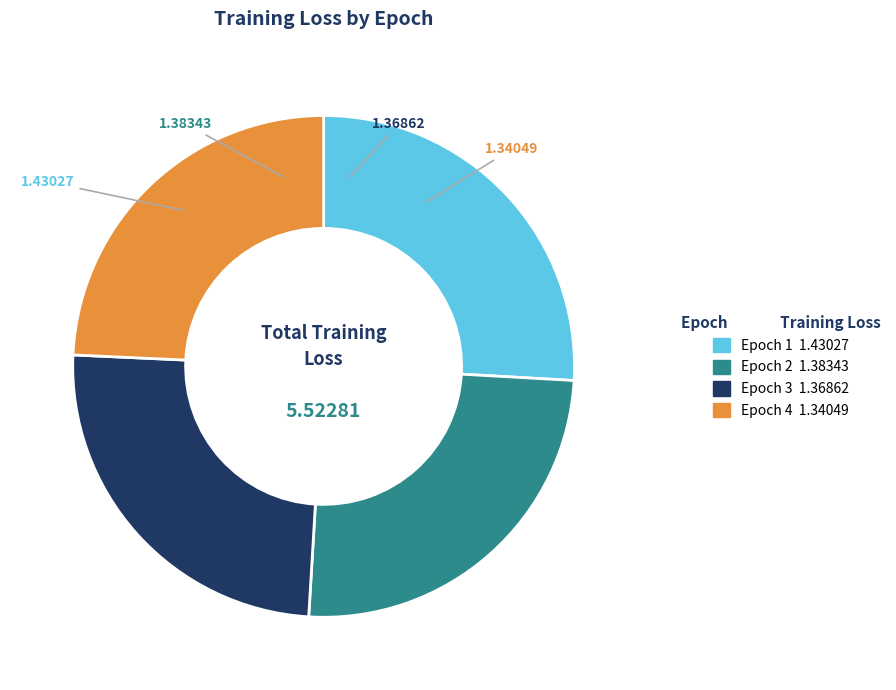

Which has a higher value, Epoch 2 or Epoch 4?

Epoch 2